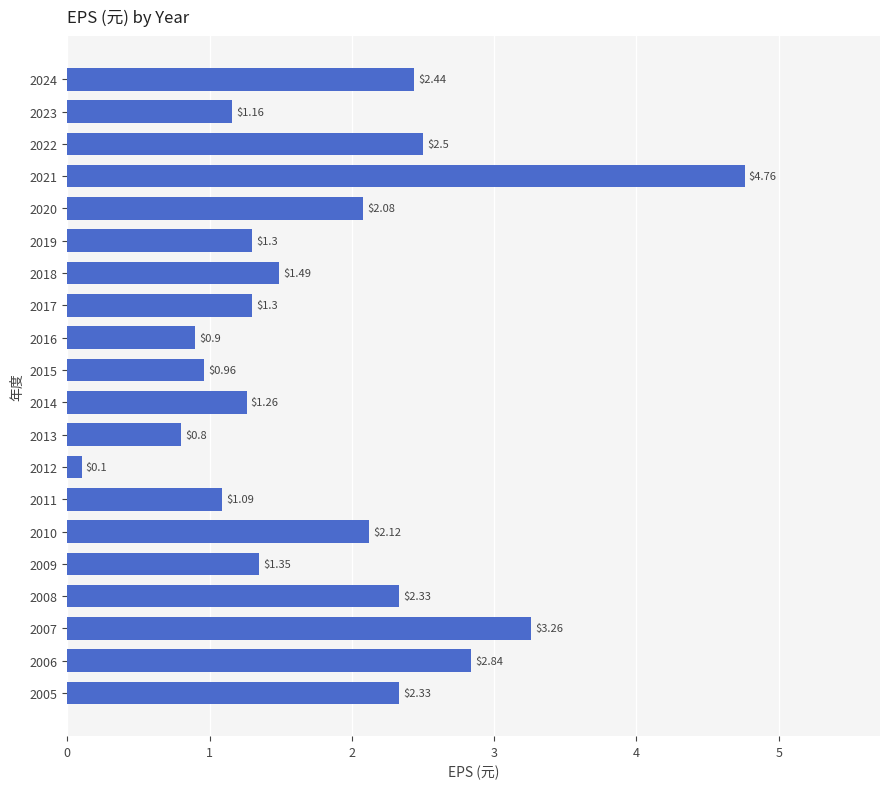

Are the bars grouped side by side (vs. stacked)?

No